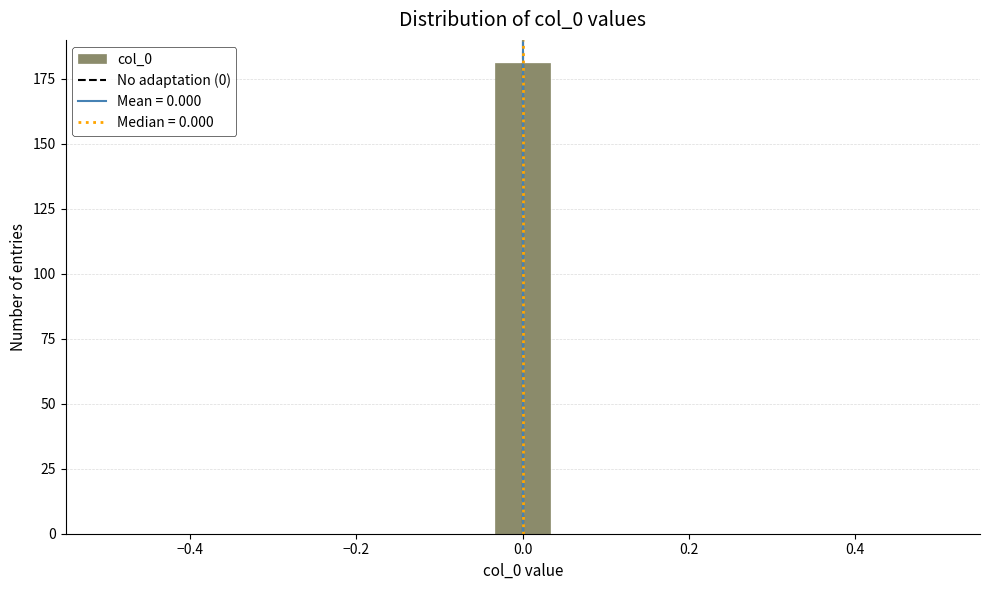

Read against the x-axis, roughly where is the centre of the tallest bar?

0.00